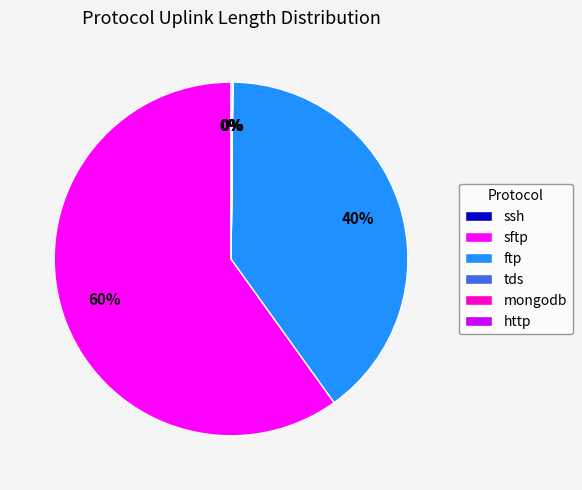

Is sftp the majority of the pie?

Yes